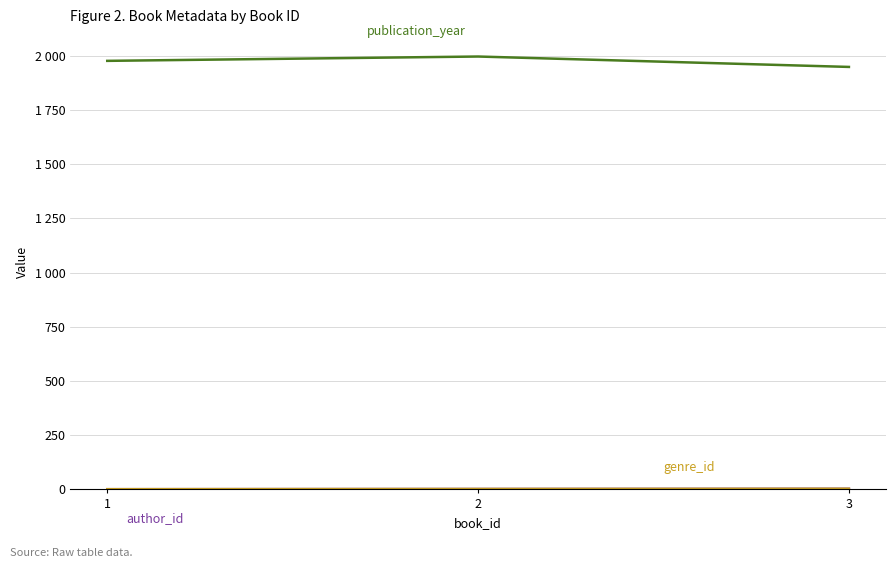

Reading left to right, list all the values displayed in this chart.

publication_year: 1977	1997	1949
author_id: 1	2	3
genre_id: 1	2	3